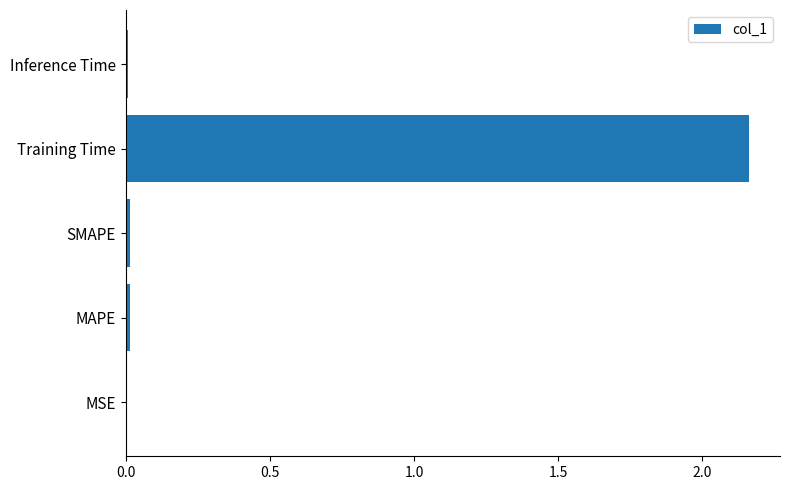

At which category does the chart reach its peak across all series?

Training Time